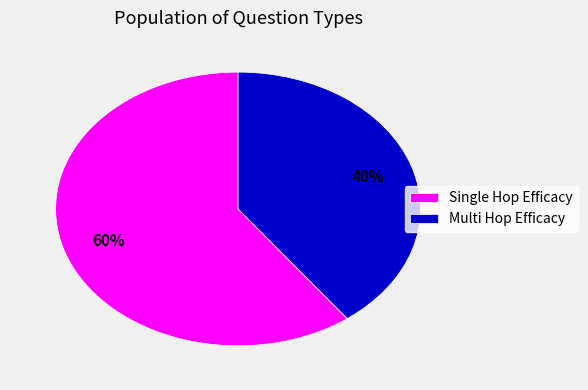

Which category accounts for the majority?

Single Hop Efficacy